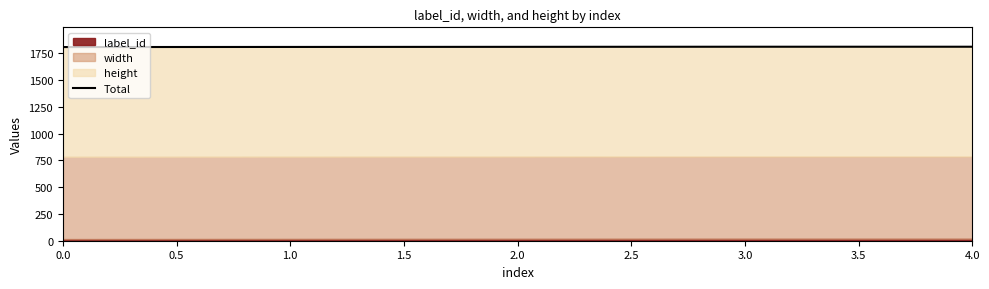

True or false: there are more than 2 points higher than both neighbors.

False